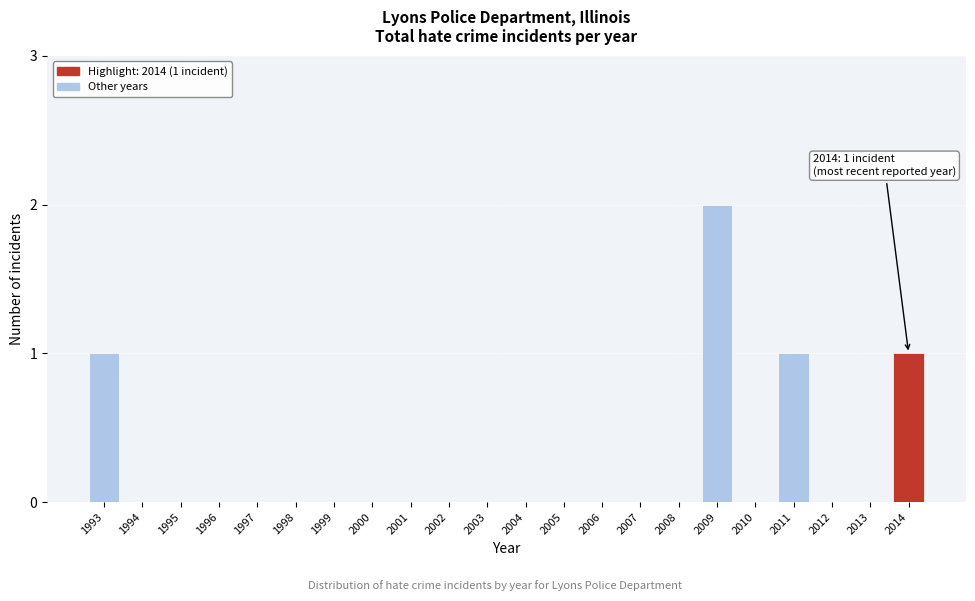

Reading right to left, list all the values displayed in this chart.

2014=1	2013=0	2012=0	2011=1	2010=0	2009=2	2008=0	2007=0	2006=0	2005=0	2004=0	2003=0	2002=0	2001=0	2000=0	1999=0	1998=0	1997=0	1996=0	1995=0	1994=0	1993=1